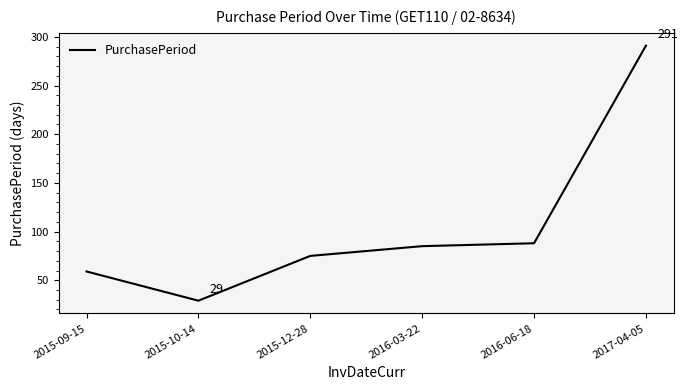

True or false: there are more than 2 points higher than both neighbors.

False